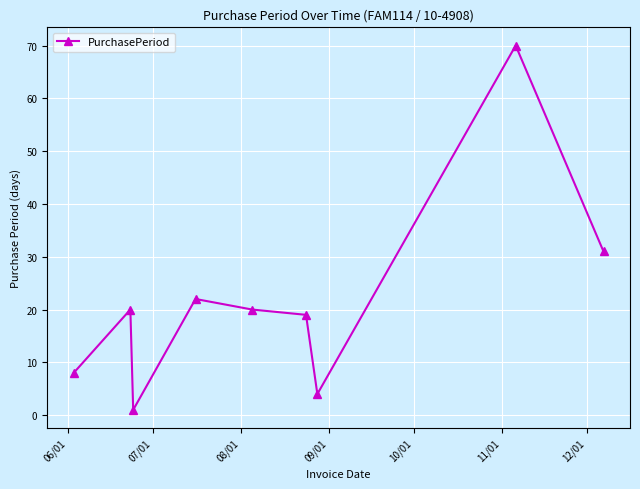

What is the greatest value displayed?

70